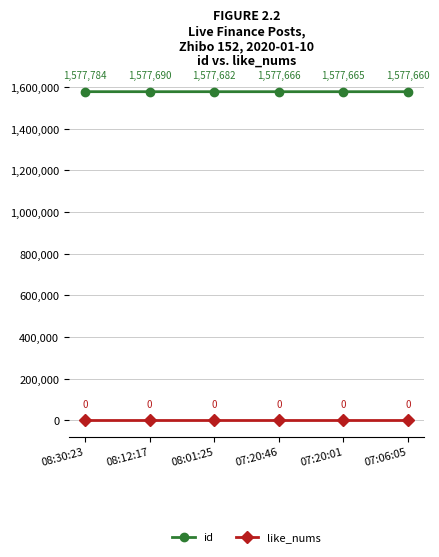

What is the maximum value shown in the chart?

1577784